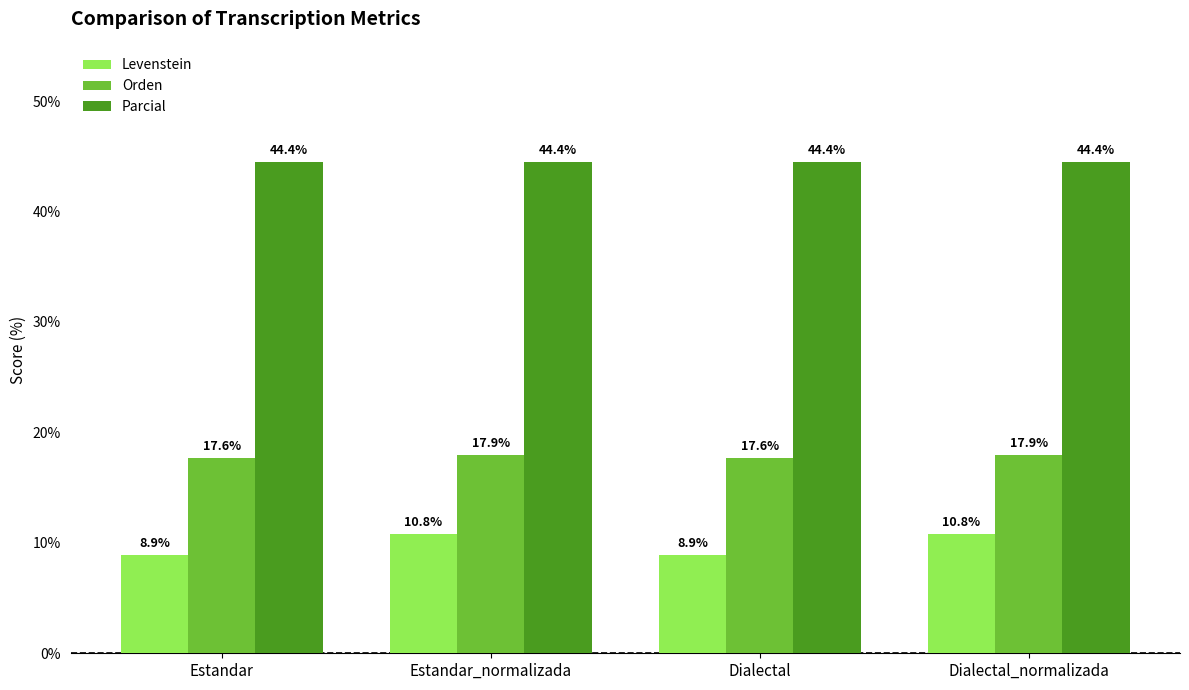

How many distinct data groups are displayed?

3